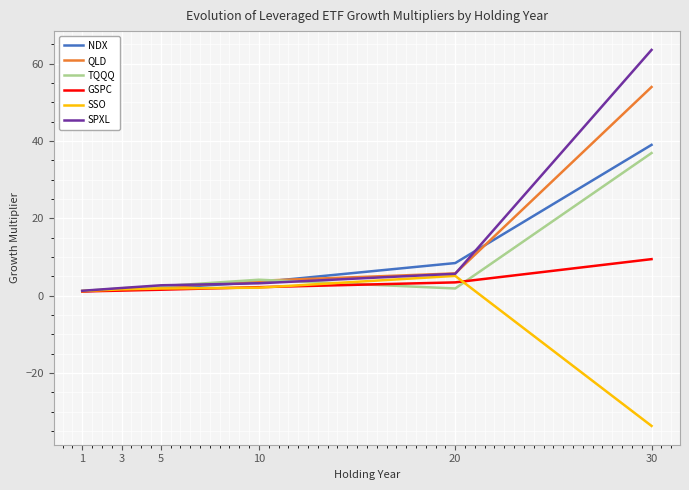

At which category does the chart reach its minimum across all series?

30